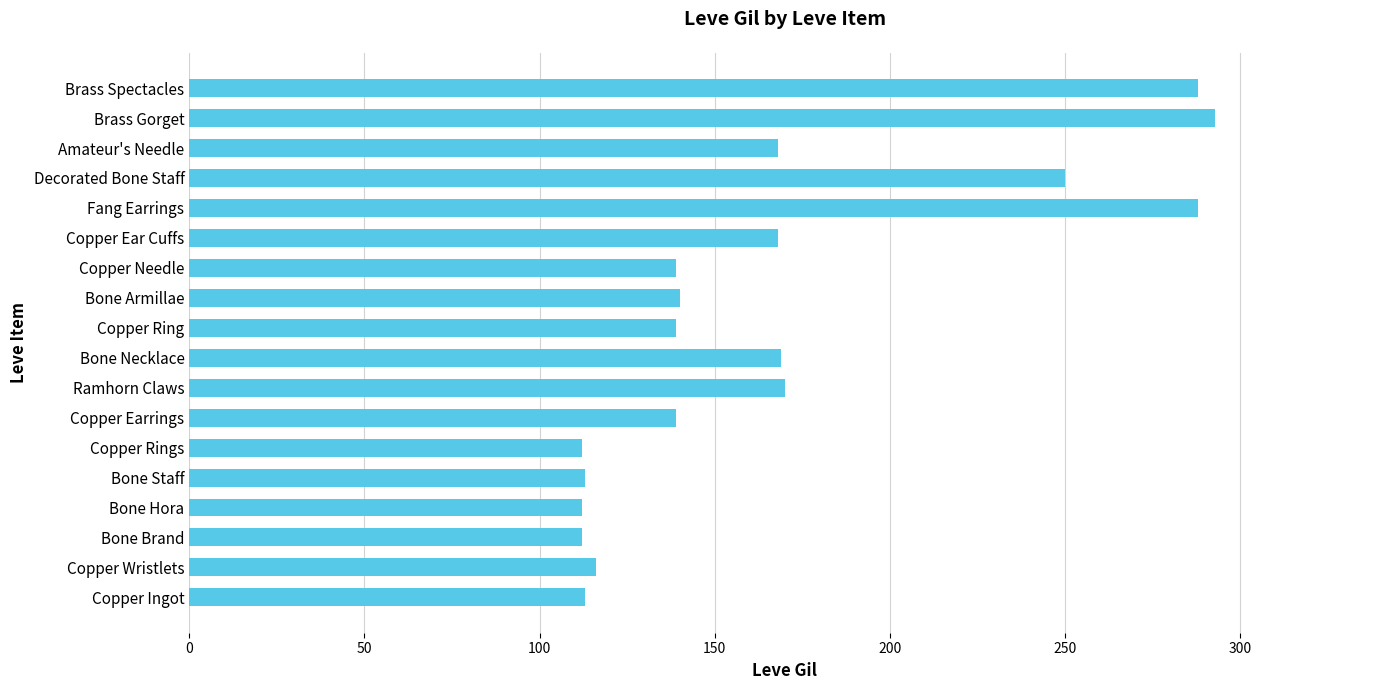

What is the sum of all values?

3029